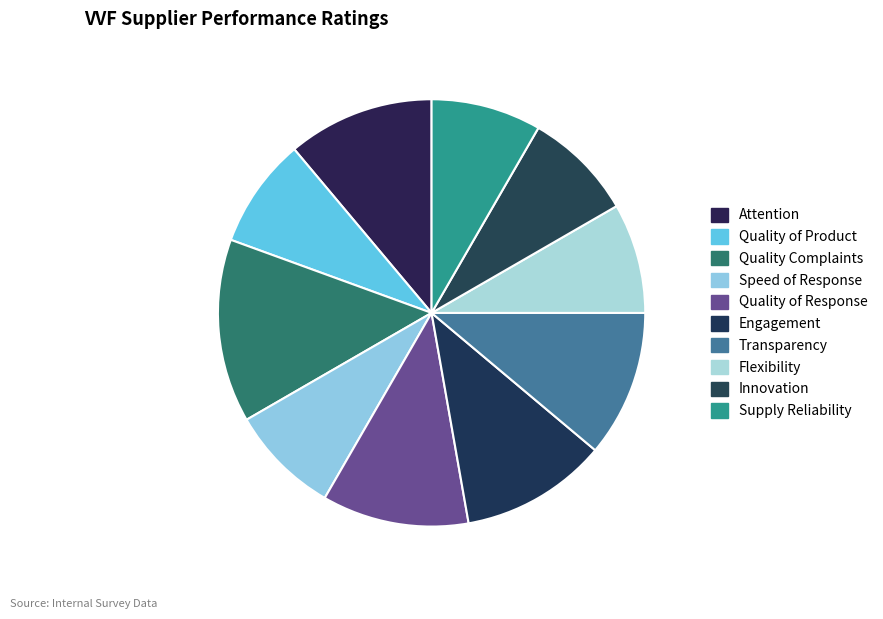

Count the number of slices in the pie.

10